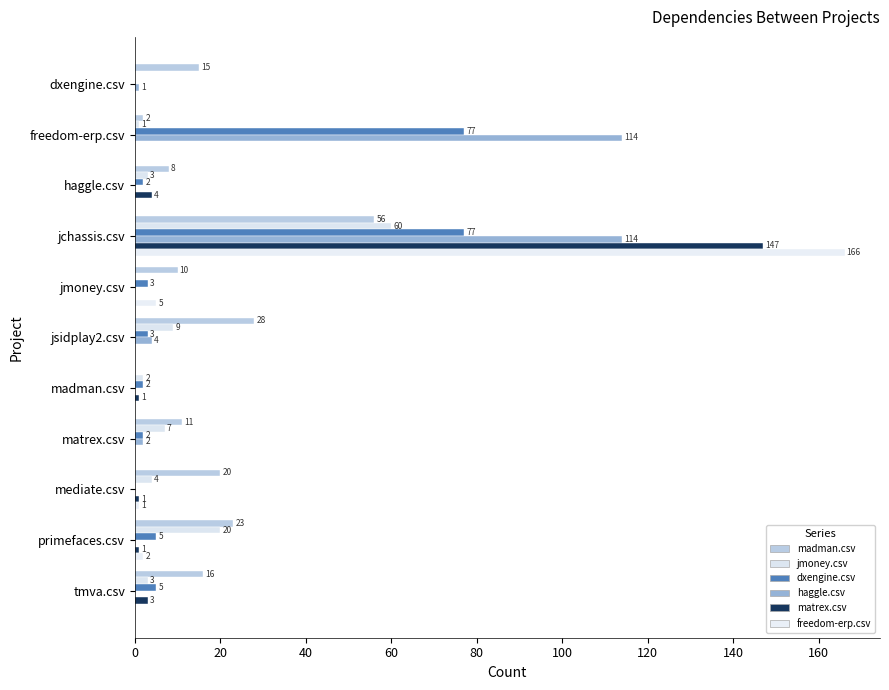

How many values in the freedom-erp.csv series exceed 0?

4